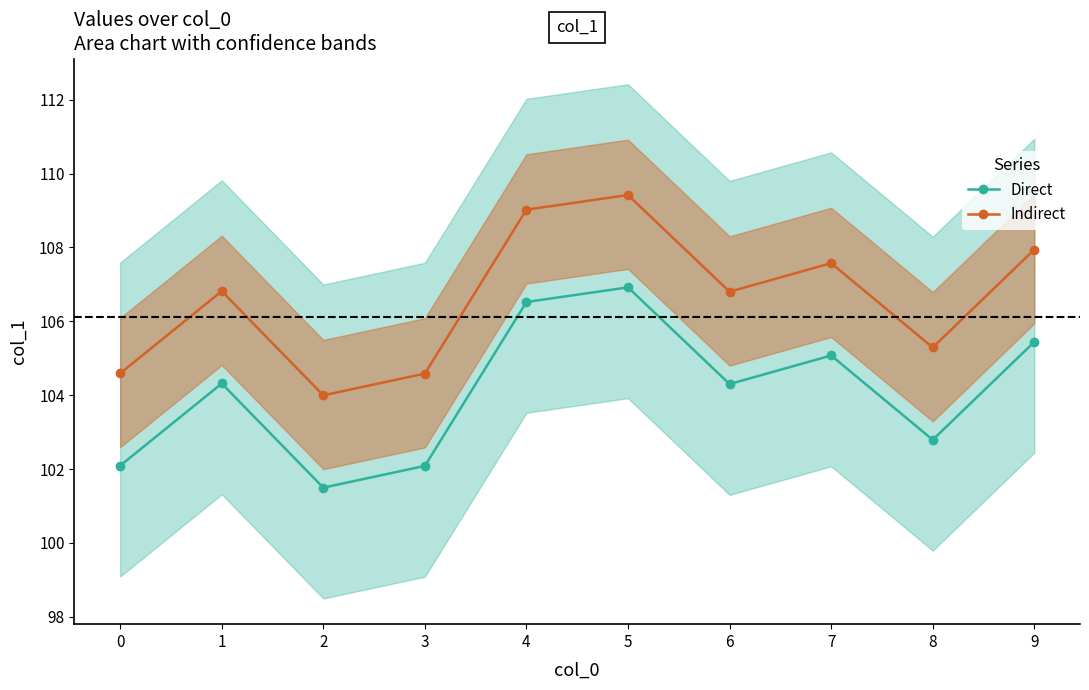

Rank the series by their average value, from lowest to highest.

Direct, Indirect